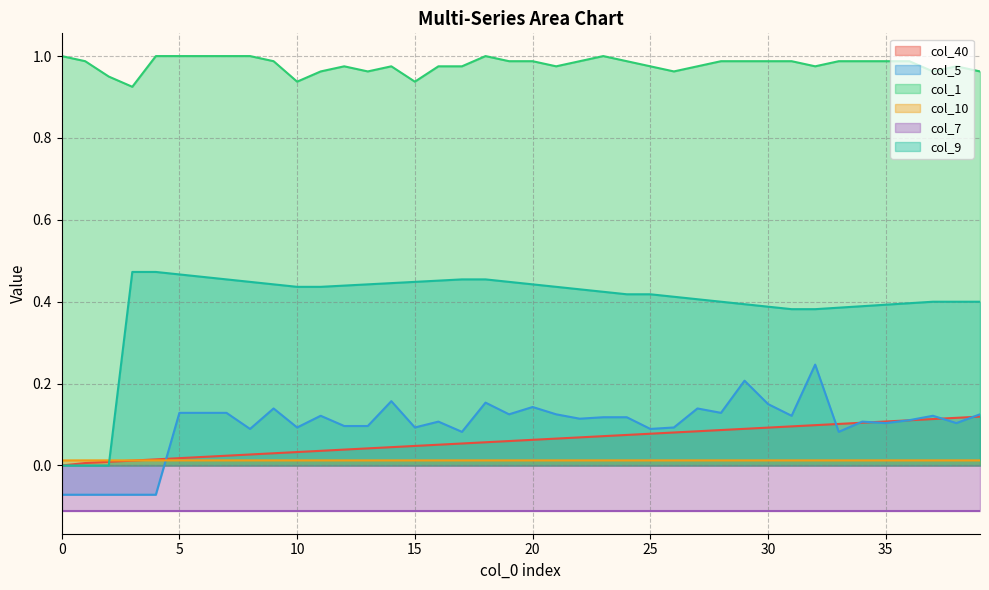

What is the total value across all series at 22?

1.6